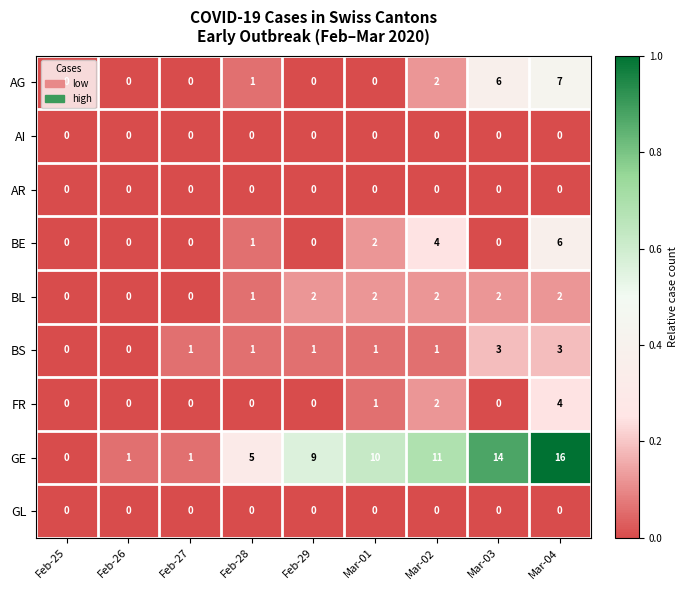

At which category is the sum across all series the highest?

Mar-04